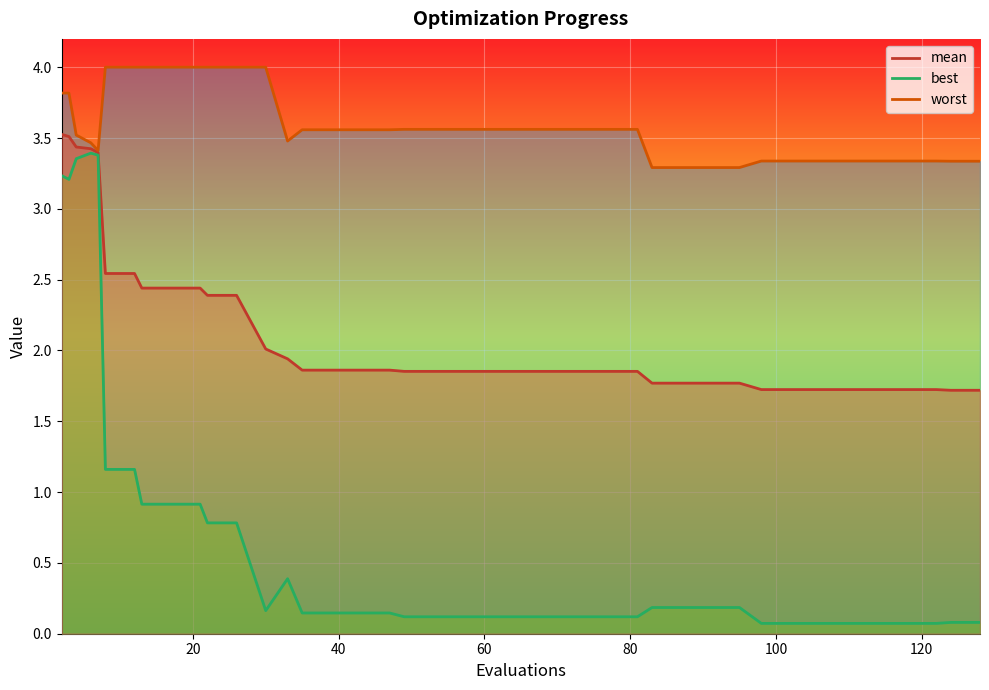

Count the number of data series in this chart.

3